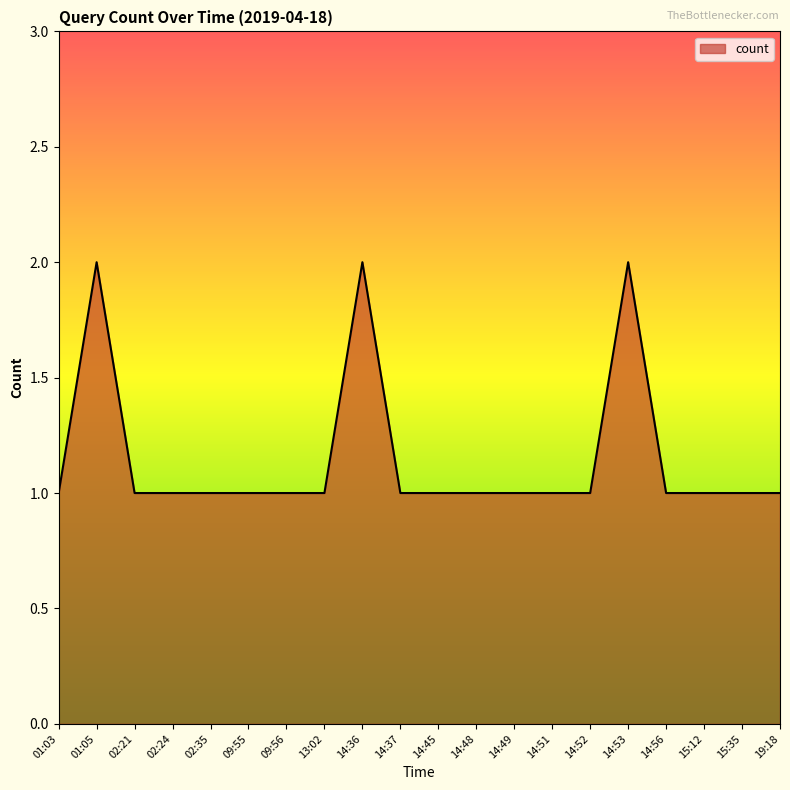

The chart shows a value of 1 at 02:21. True or false?

True